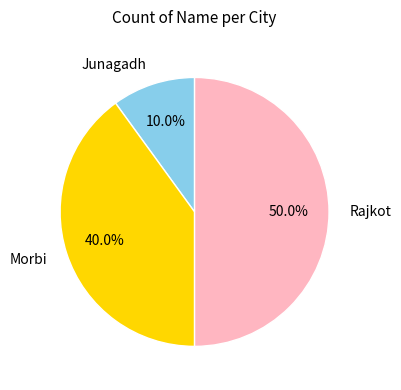

Which category has the biggest portion of the pie?

Rajkot